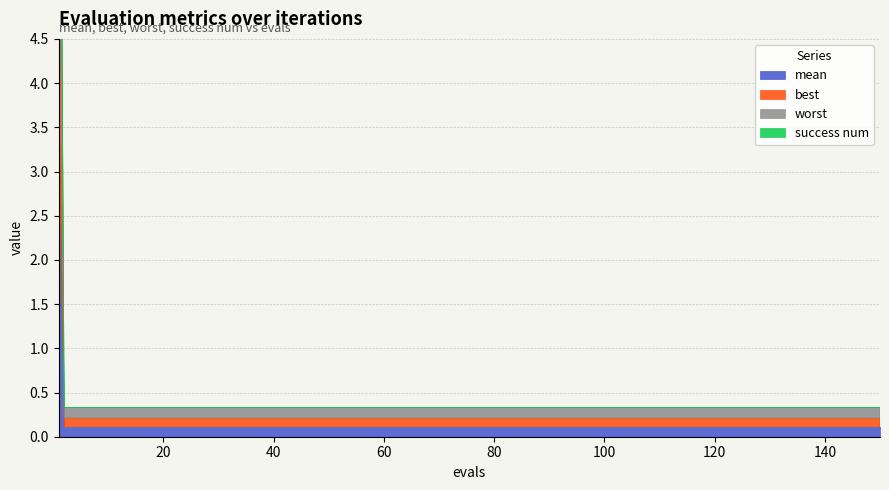

Which series has the largest total across all categories?

worst